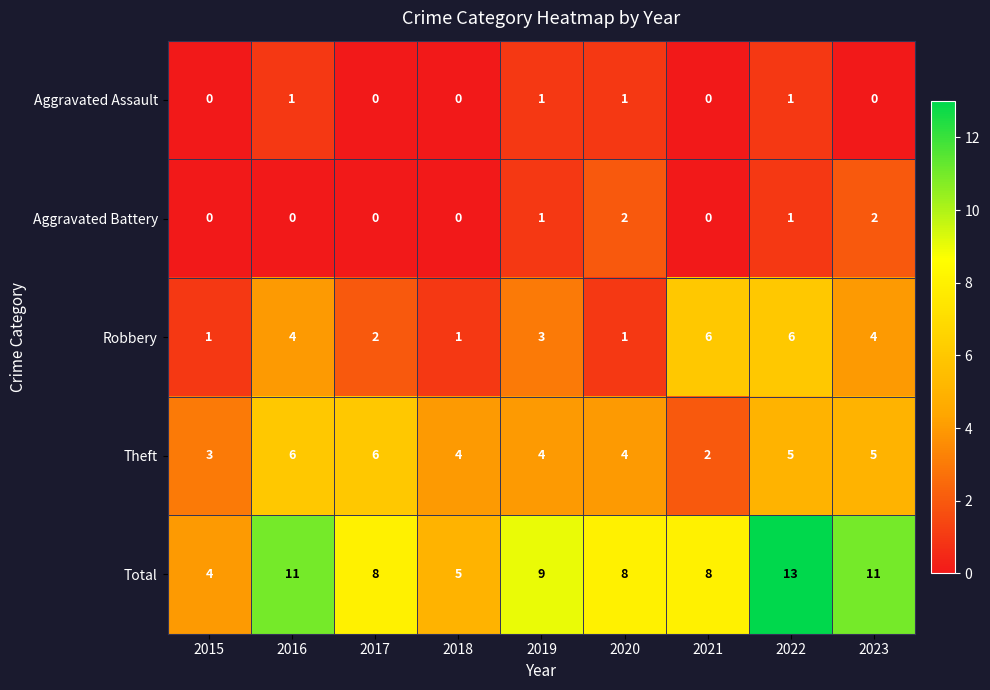

How many data points in Robbery are less than 3?

4